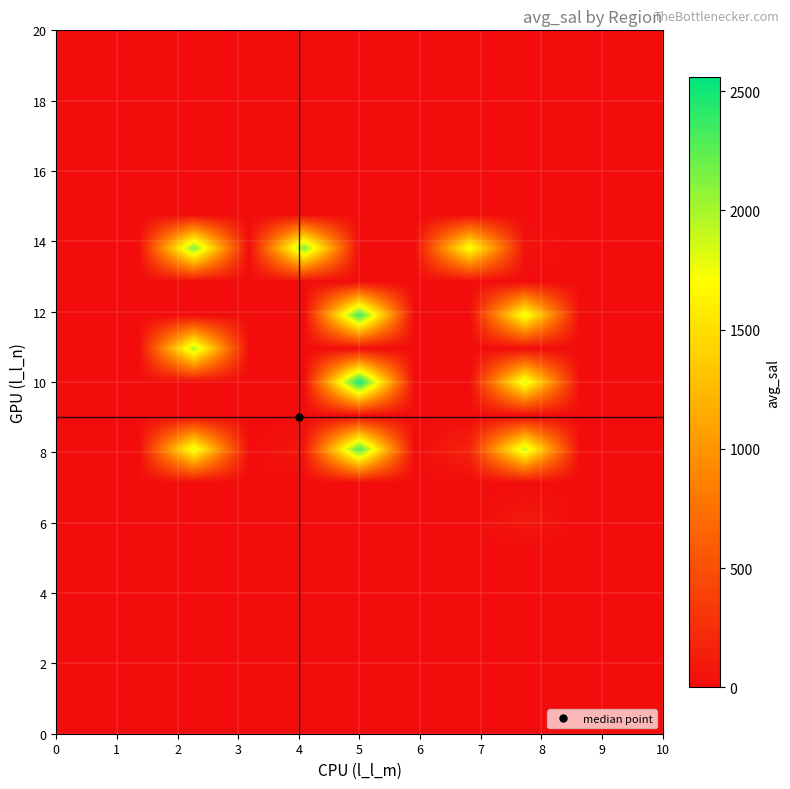

How many distinct data groups are displayed?

21